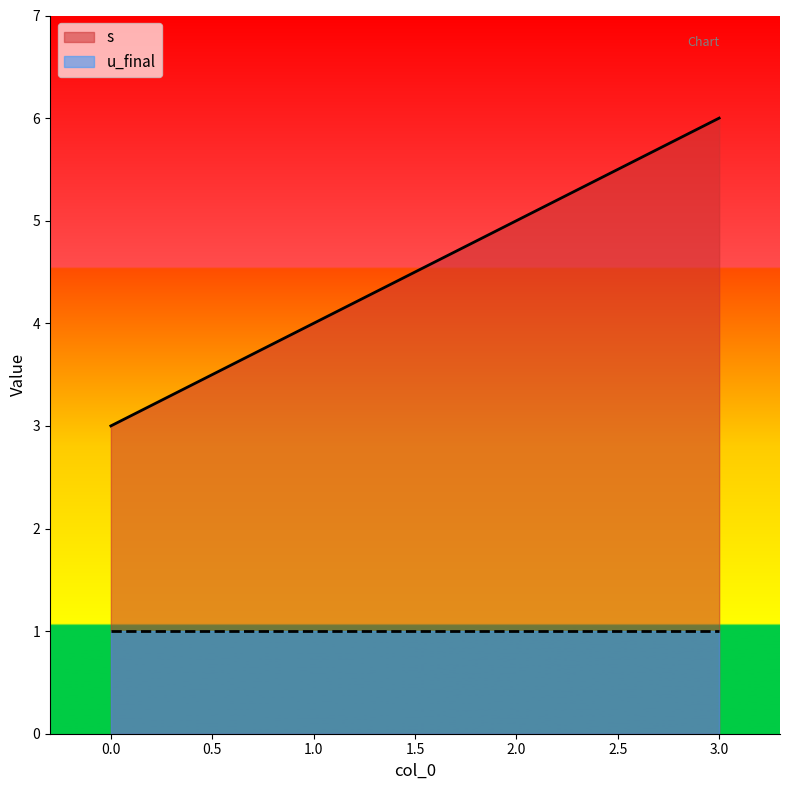

The value at 0 is 2. True or false?

False